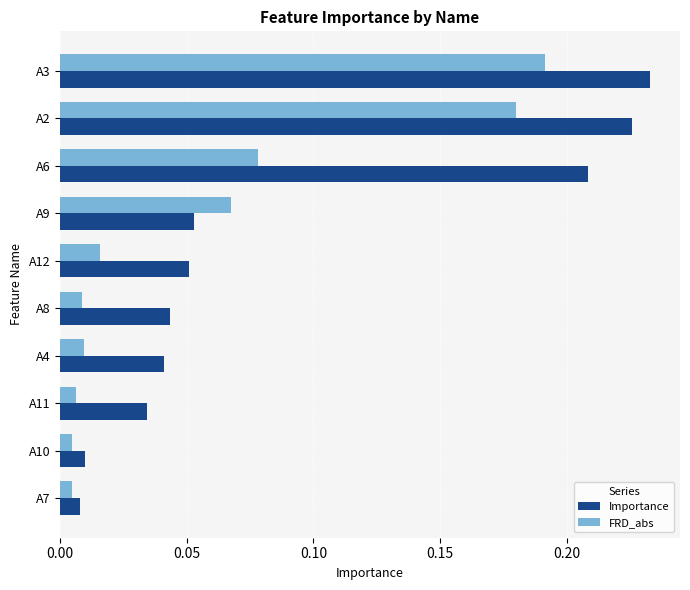

At how many categories does at least one series exceed 0?

10